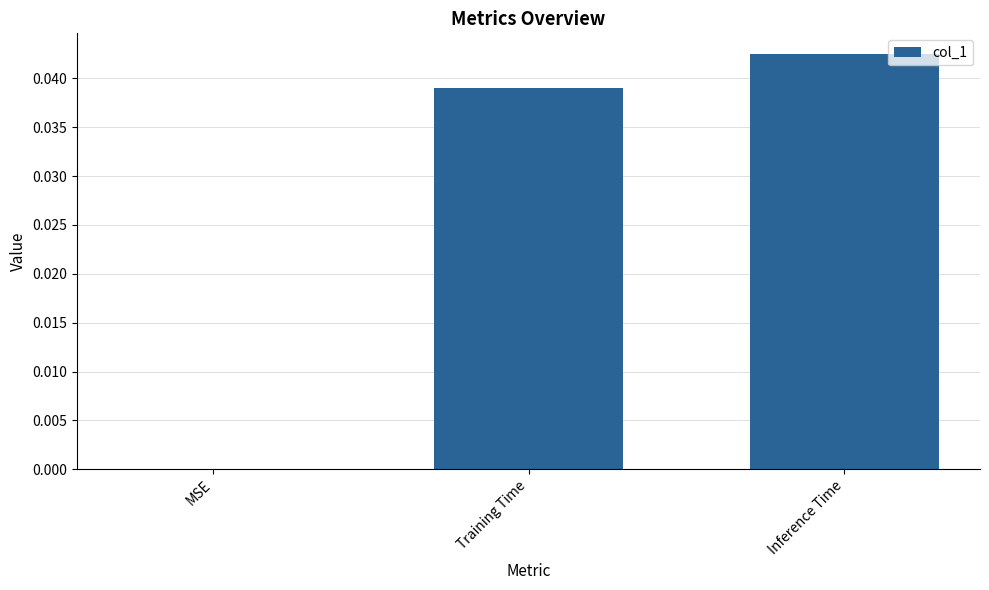

Which category has the highest value across all series?

Inference Time